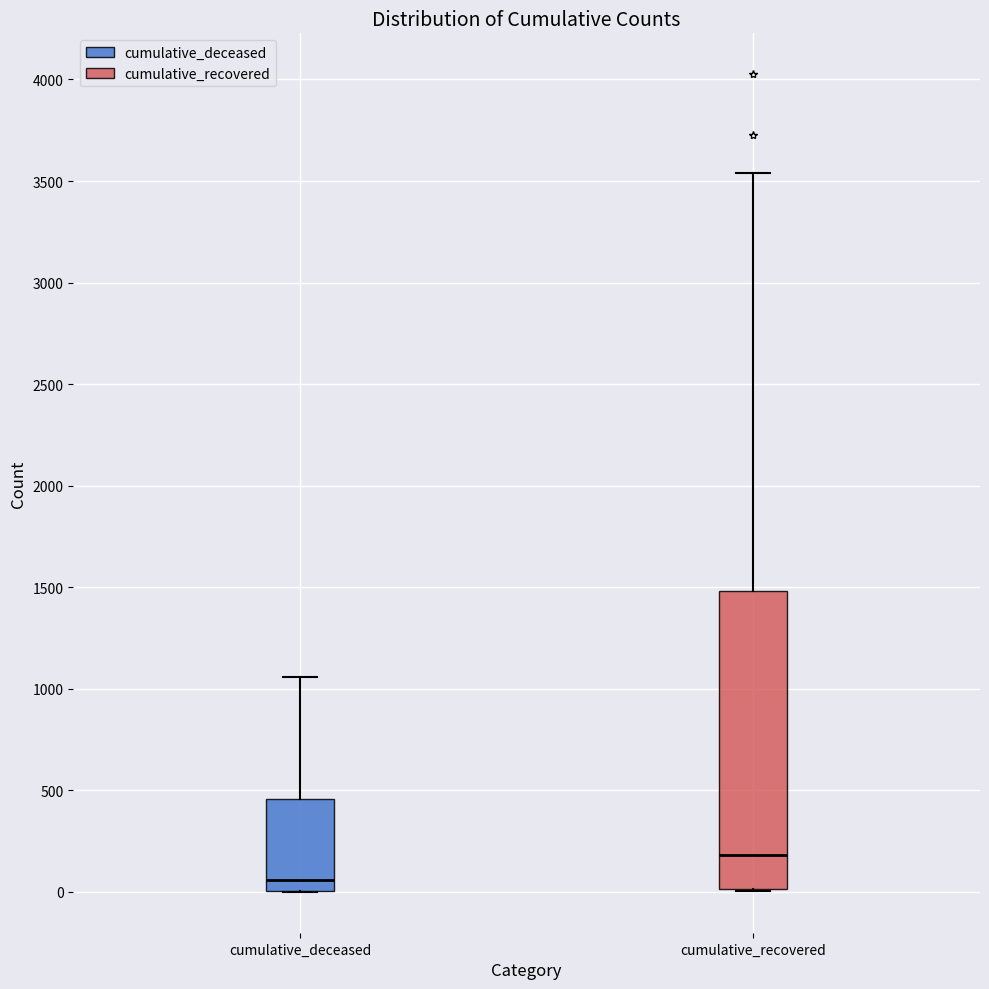

Where does the upper whisker of the box for cumulative_recovered end on the y-axis? The values are not printed on the chart, so give them approximately, as read against the axis.

3550